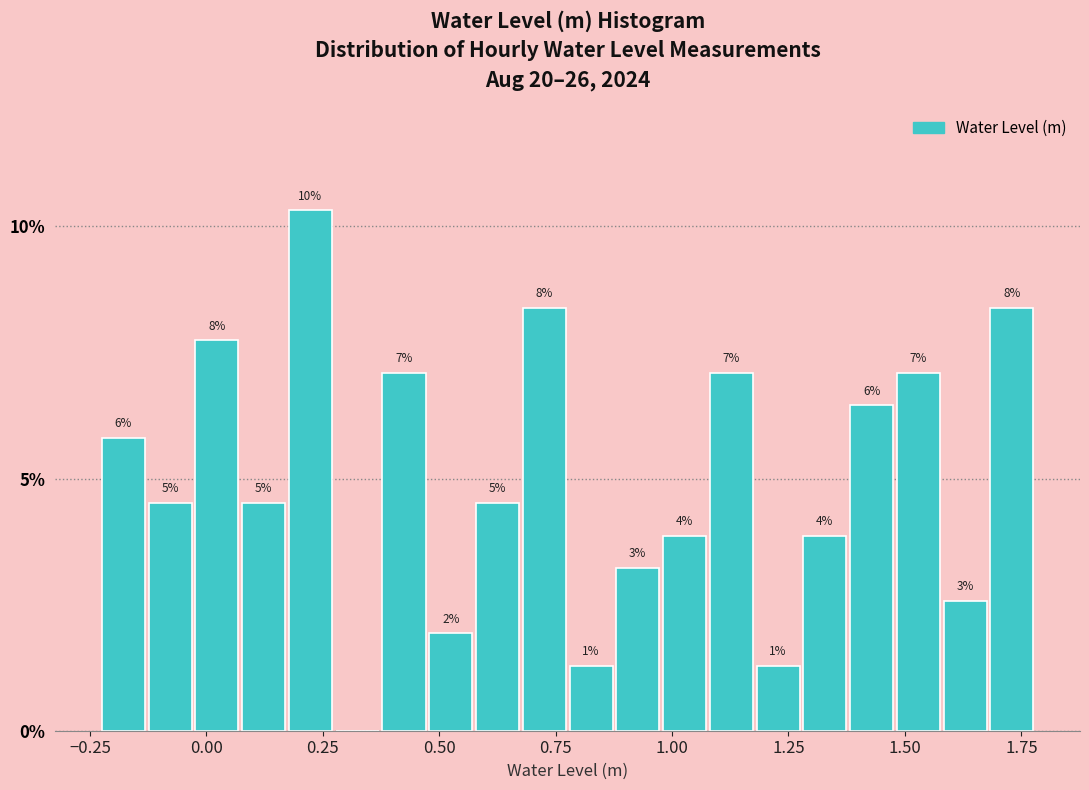

Around what value on the x-axis is the tallest bar? Give the approximate position of its centre, as read against the axis.

0.20